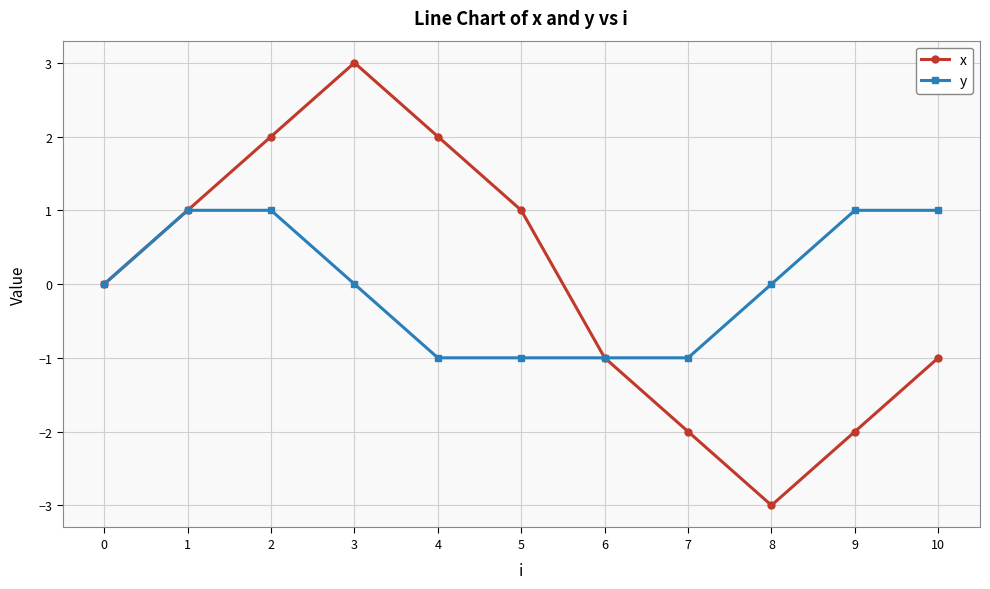

Is it true that x equals 0 at 10?

False